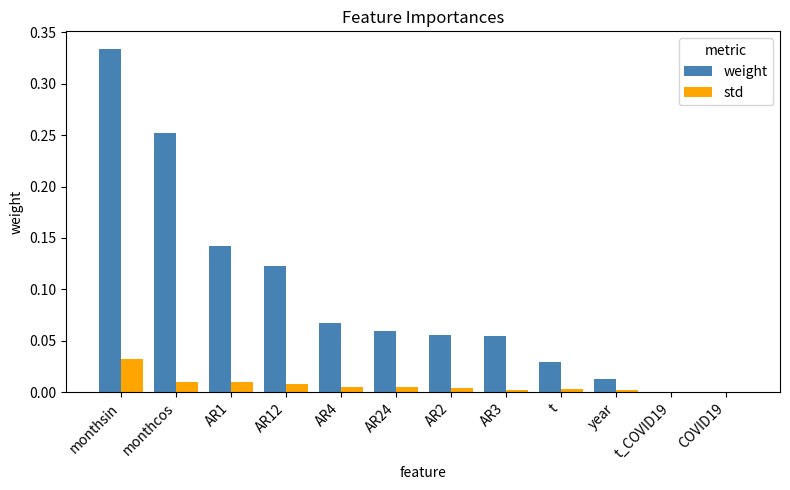

The weight series shows 0.2 at AR1. True or false?

False